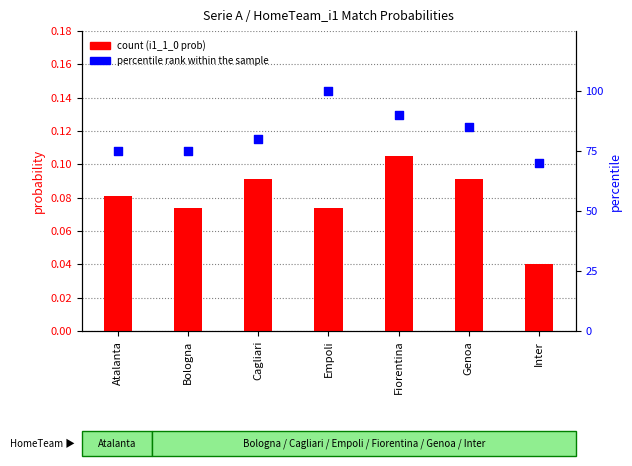

What is the total value across all series at Inter?

70.0